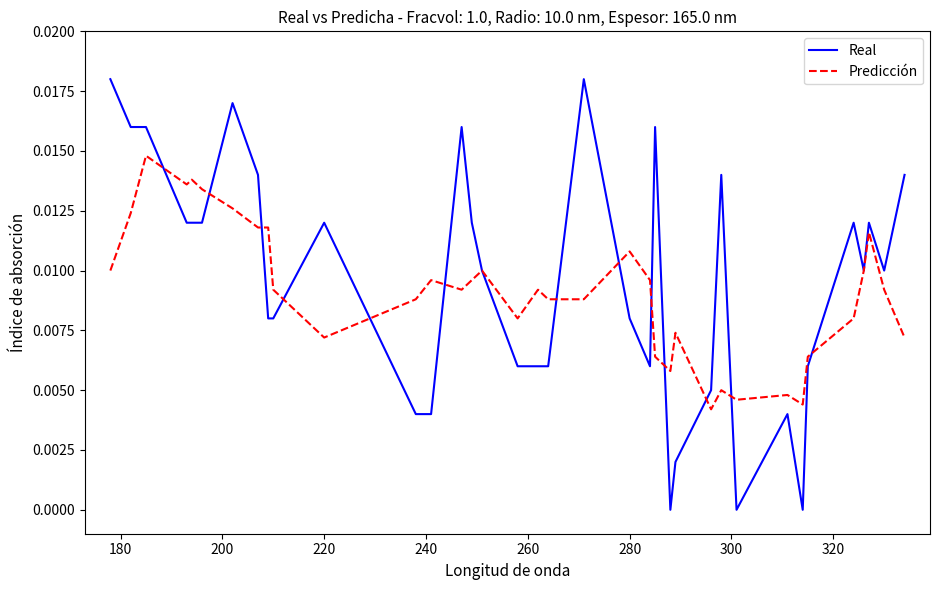

How many lines are shown in the chart?

2